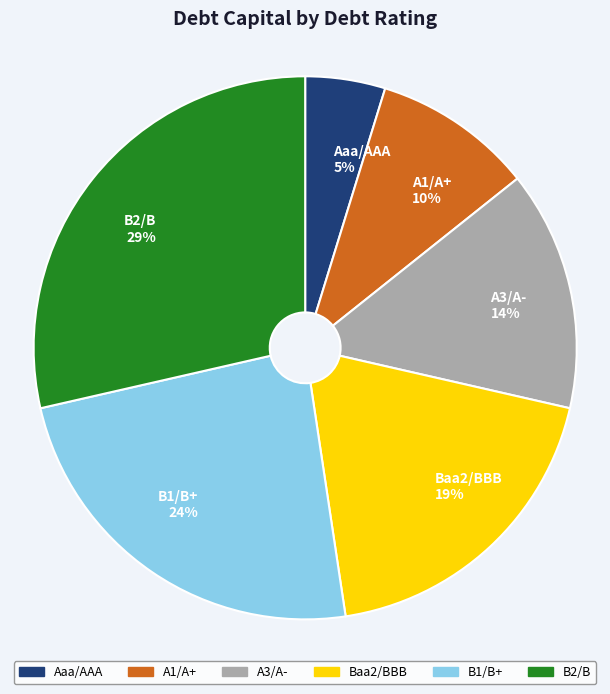

Is the sum of Baa2/BBB and B1/B+ greater than half?

No